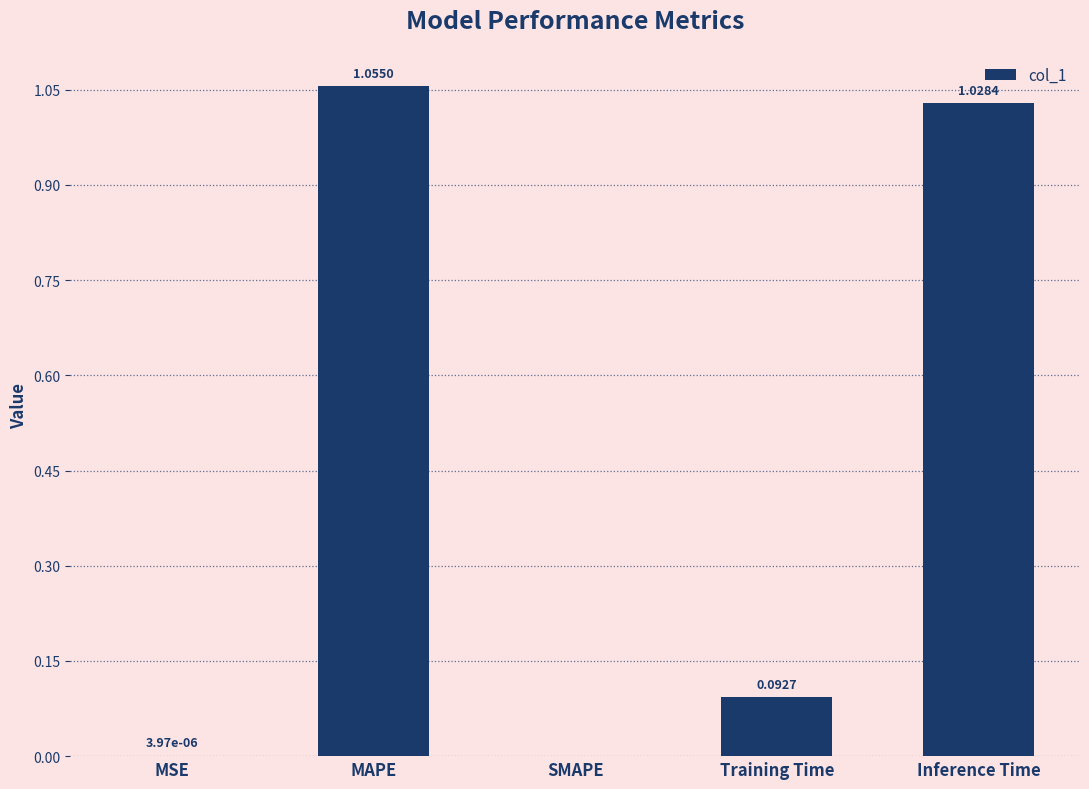

Are the bars horizontal?

No